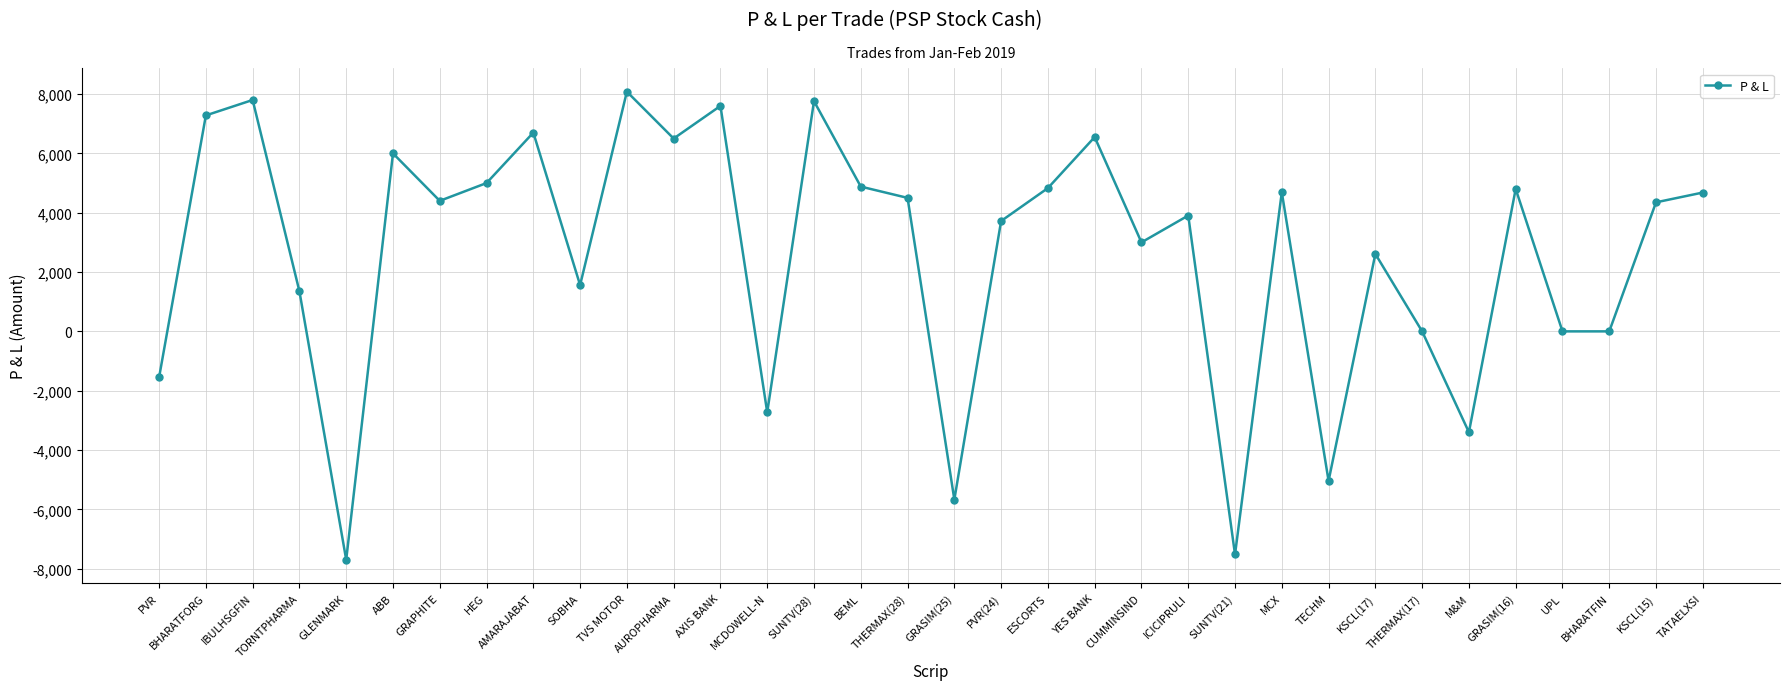

True or false: the data has more than 0 interior local peaks.

True